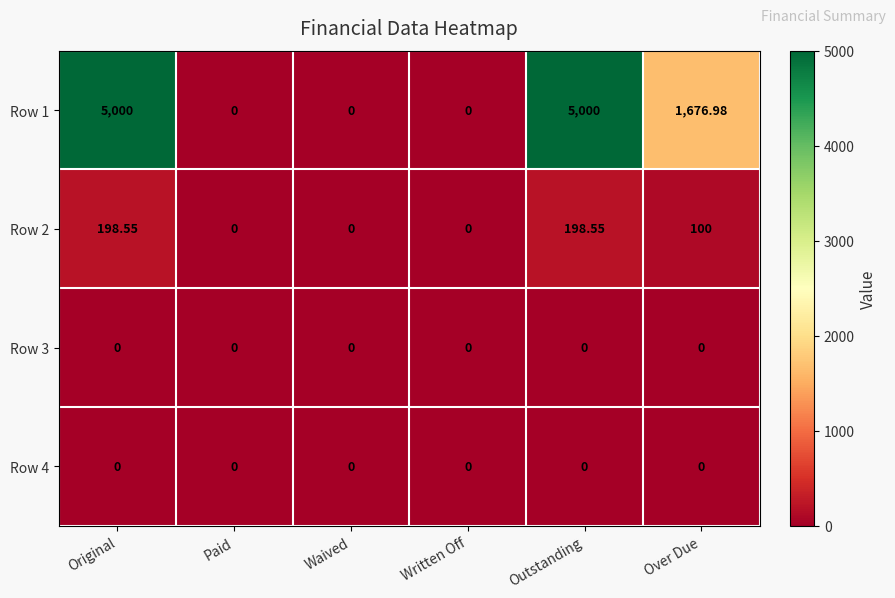

What is the difference between the highest and lowest values at Original?

5000.0